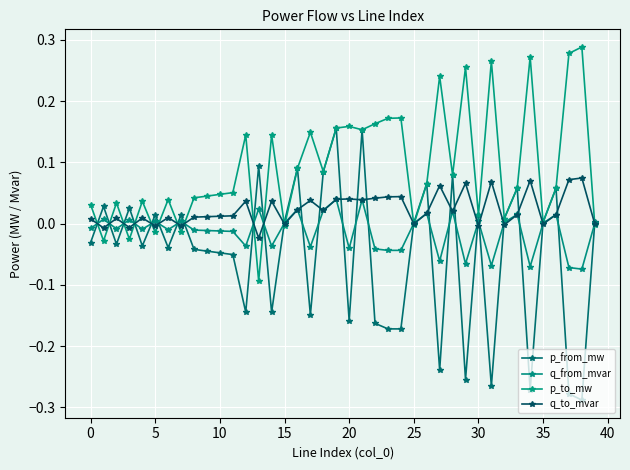

What is the highest value of the p_from_mw series?

0.2